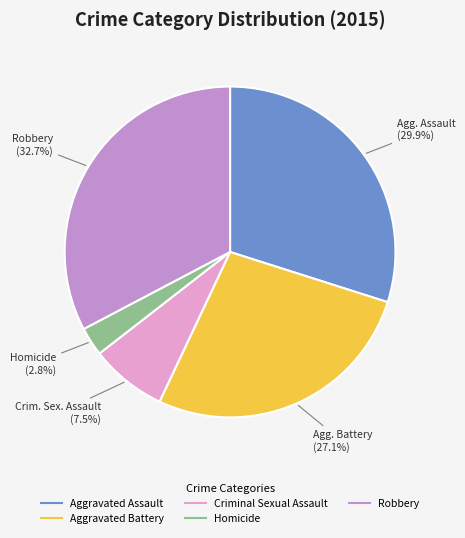

Count the number of slices in the pie.

5